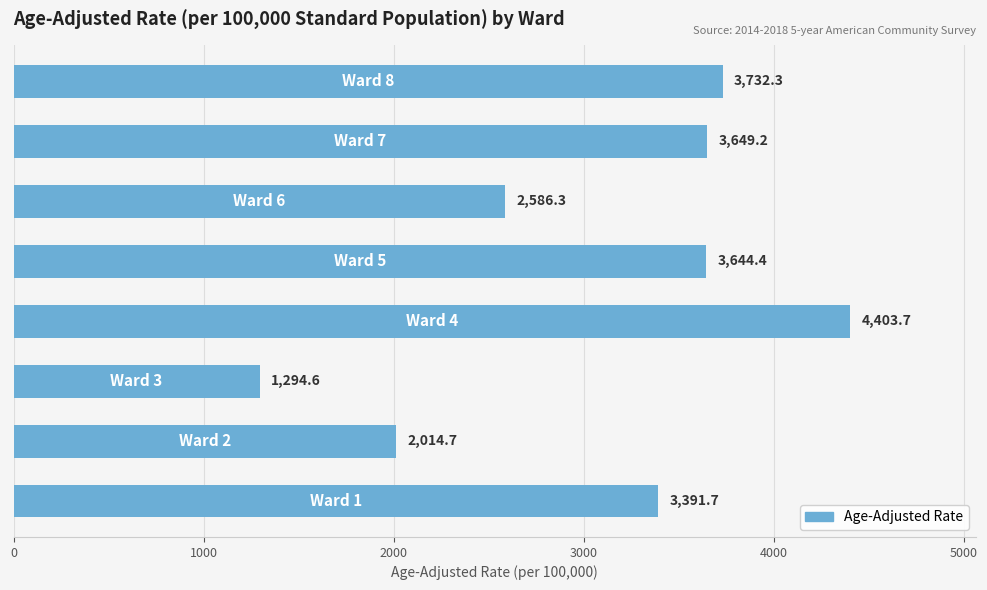

What is the greatest value displayed?

4403.7